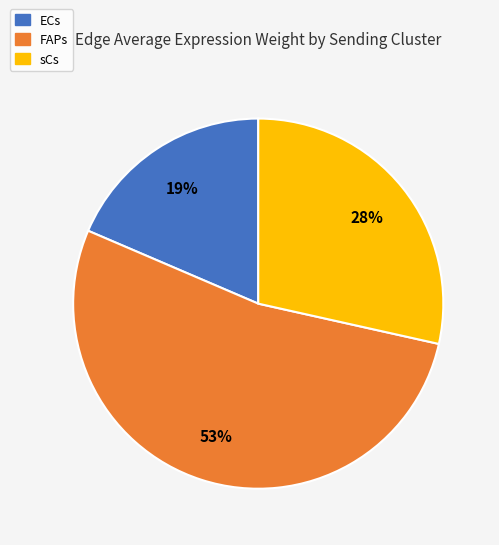

What percentage is the ECs slice, to the nearest percent?

19%